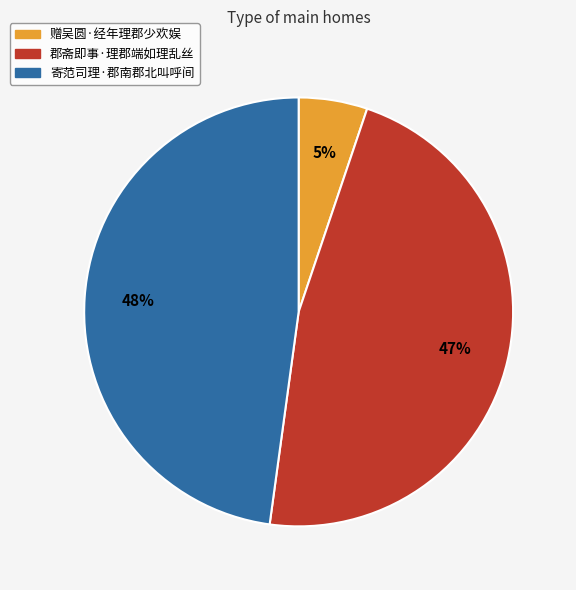

How many segments does this pie chart have?

3